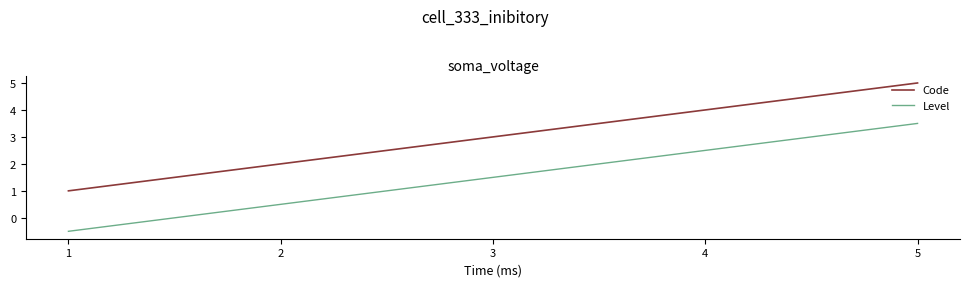

How many values in the Code series are below 3?

2